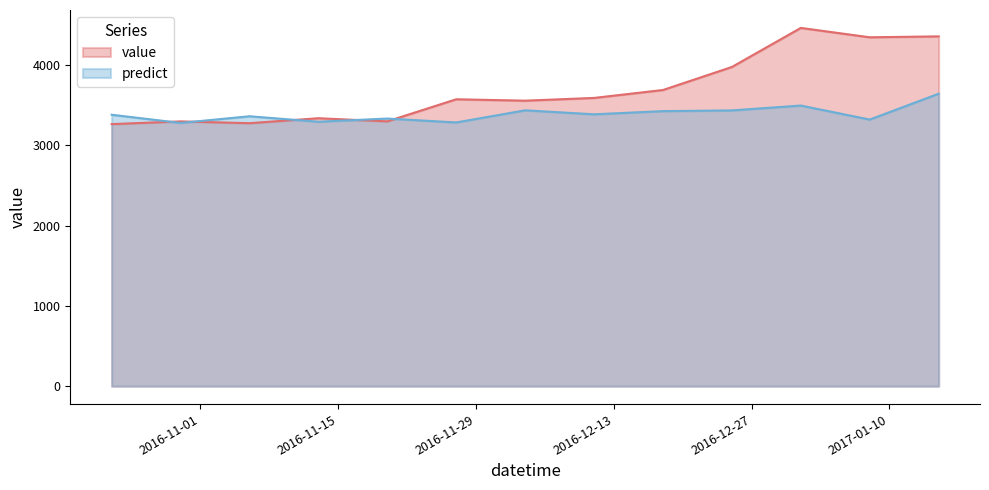

Reading left to right, list all the values displayed in this chart.

value: 3265.2	3299.2	3276.9	3338.6	3299.6	3574.8	3557.3	3591.5	3690.3	3977.2	4463.9	4347.0	4358.4
predict: 3382.0	3280.0	3363.0	3295.0	3334.5	3286.0	3437.0	3387.5	3427.0	3436.0	3496.5	3322.0	3644.0